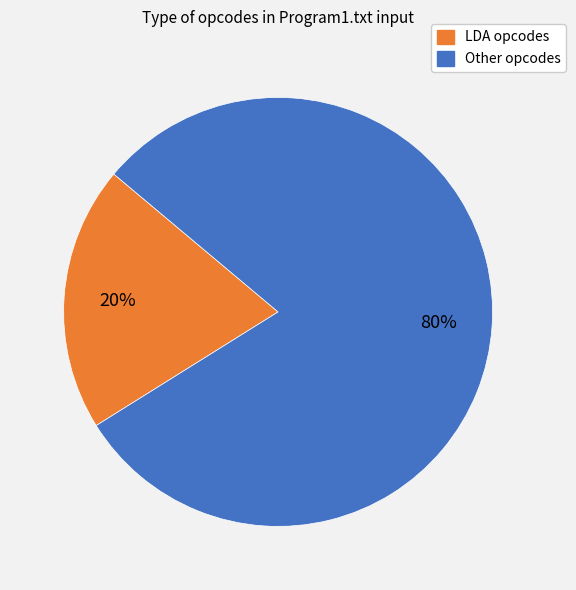

What percentage is the Other opcodes slice, to the nearest percent?

80%